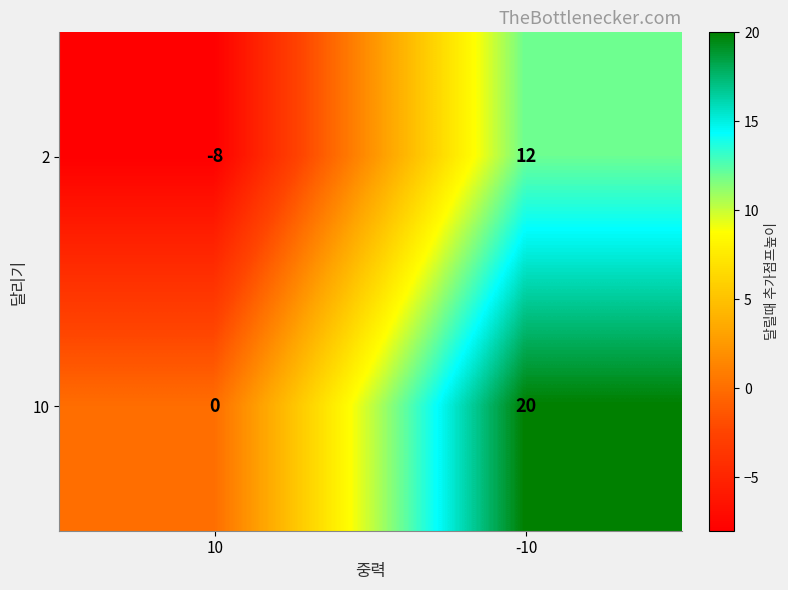

At which label is 2 closest to 2?

10